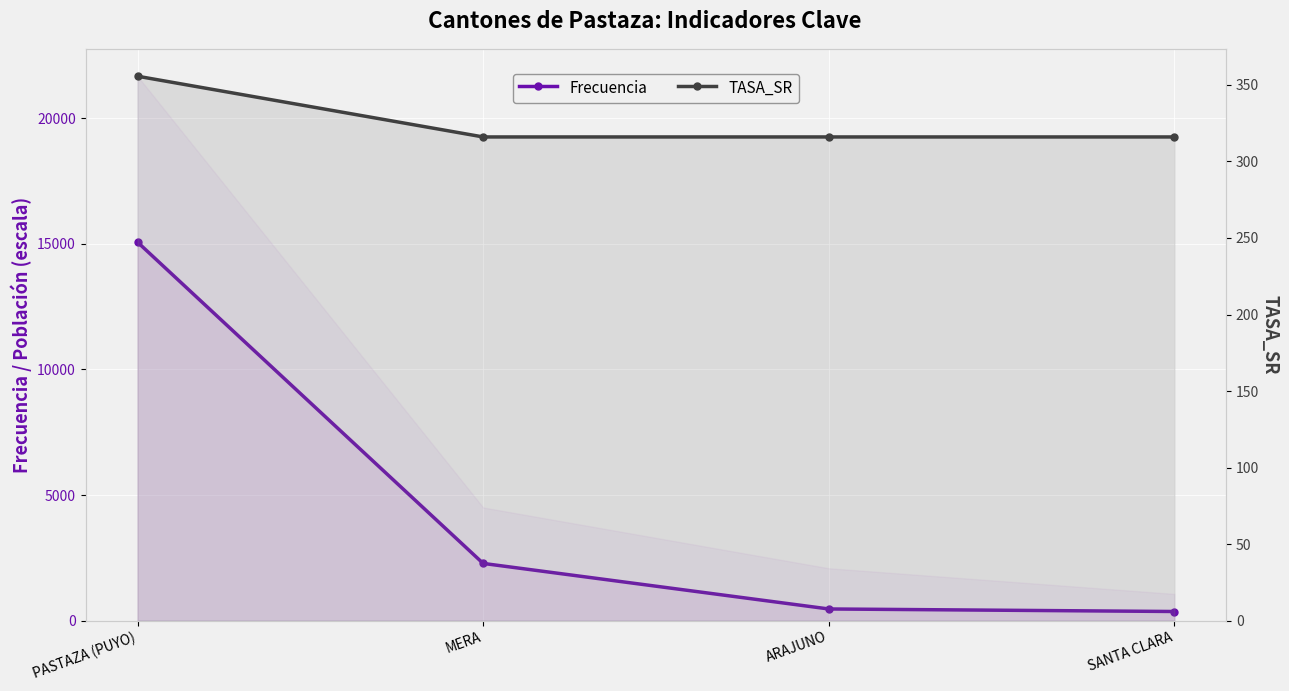

Which series has the largest total across all categories?

Frecuencia